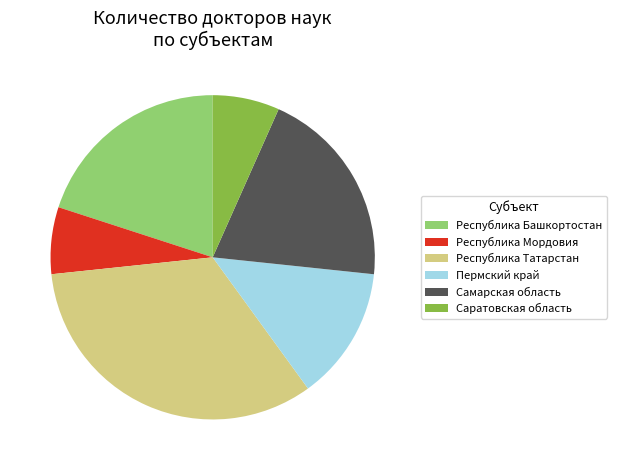

Combined, do Самарская область and Саратовская область account for over 50%?

No